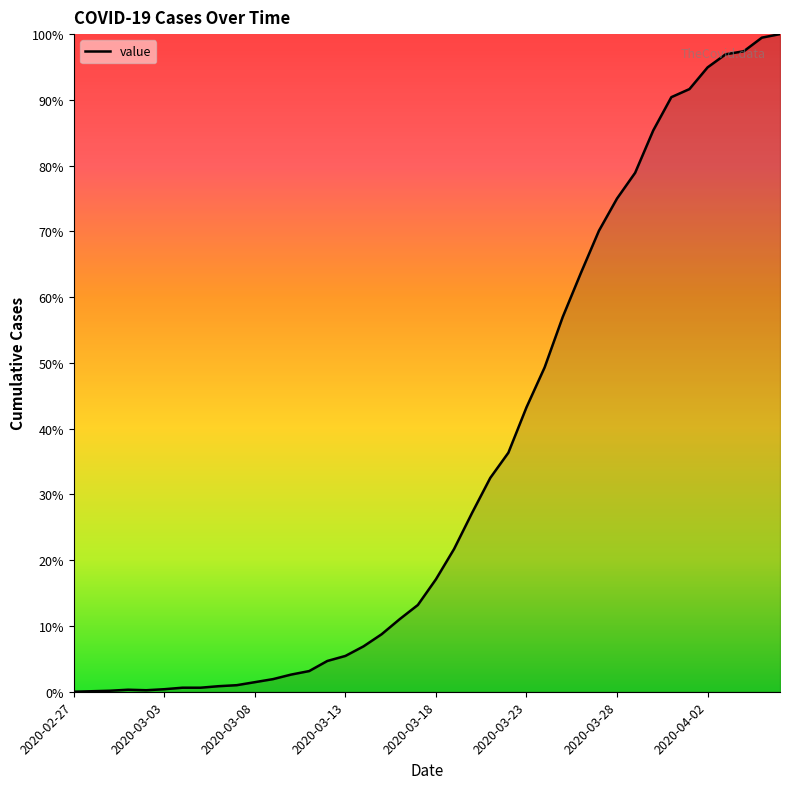

What is the difference between the maximum and minimum values?

100.0